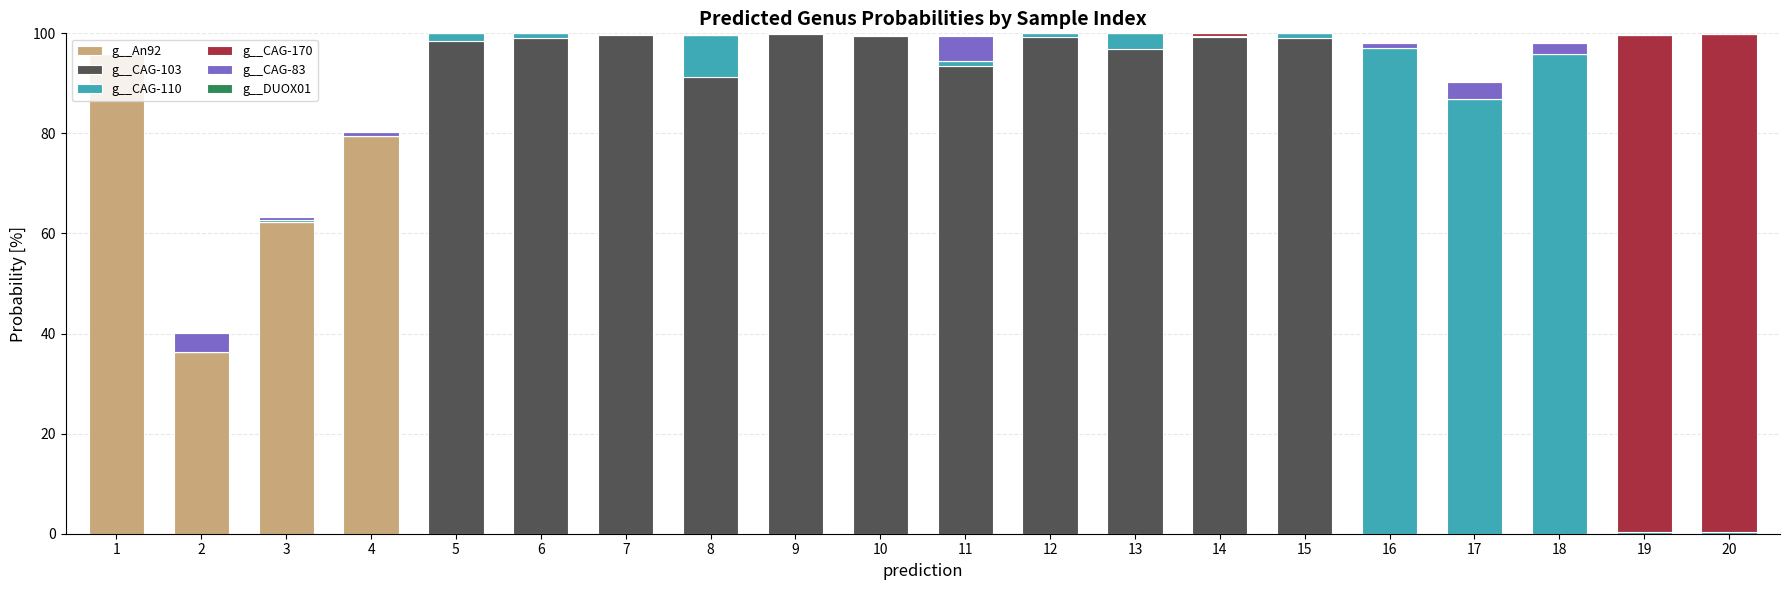

Are the bars grouped side by side (vs. stacked)?

No